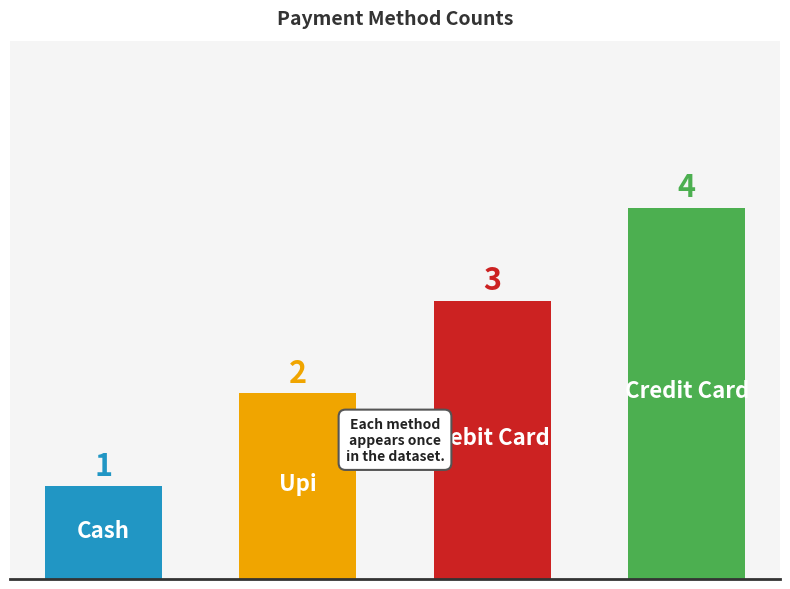

How many values are between 2 and 4?

3